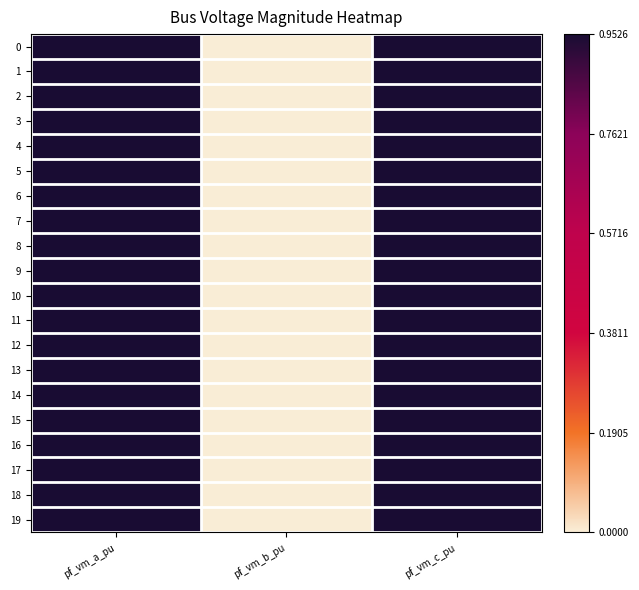

Reading left to right, extract all data points from this chart.

0: pf_vm_a_pu=1.0	pf_vm_b_pu=0.0	pf_vm_c_pu=1.0
1: pf_vm_a_pu=1.0	pf_vm_b_pu=0.0	pf_vm_c_pu=1.0
2: pf_vm_a_pu=1.0	pf_vm_b_pu=0.0	pf_vm_c_pu=1.0
3: pf_vm_a_pu=1.0	pf_vm_b_pu=0.0	pf_vm_c_pu=1.0
4: pf_vm_a_pu=1.0	pf_vm_b_pu=0.0	pf_vm_c_pu=1.0
5: pf_vm_a_pu=1.0	pf_vm_b_pu=0.0	pf_vm_c_pu=1.0
6: pf_vm_a_pu=1.0	pf_vm_b_pu=0.0	pf_vm_c_pu=1.0
7: pf_vm_a_pu=1.0	pf_vm_b_pu=0.0	pf_vm_c_pu=1.0
8: pf_vm_a_pu=1.0	pf_vm_b_pu=0.0	pf_vm_c_pu=1.0
9: pf_vm_a_pu=1.0	pf_vm_b_pu=0.0	pf_vm_c_pu=1.0
10: pf_vm_a_pu=1.0	pf_vm_b_pu=0.0	pf_vm_c_pu=1.0
11: pf_vm_a_pu=1.0	pf_vm_b_pu=0.0	pf_vm_c_pu=1.0
12: pf_vm_a_pu=1.0	pf_vm_b_pu=0.0	pf_vm_c_pu=1.0
13: pf_vm_a_pu=1.0	pf_vm_b_pu=0.0	pf_vm_c_pu=1.0
14: pf_vm_a_pu=1.0	pf_vm_b_pu=0.0	pf_vm_c_pu=1.0
15: pf_vm_a_pu=1.0	pf_vm_b_pu=0.0	pf_vm_c_pu=1.0
16: pf_vm_a_pu=1.0	pf_vm_b_pu=0.0	pf_vm_c_pu=1.0
17: pf_vm_a_pu=1.0	pf_vm_b_pu=0.0	pf_vm_c_pu=1.0
18: pf_vm_a_pu=1.0	pf_vm_b_pu=0.0	pf_vm_c_pu=1.0
19: pf_vm_a_pu=1.0	pf_vm_b_pu=0.0	pf_vm_c_pu=1.0